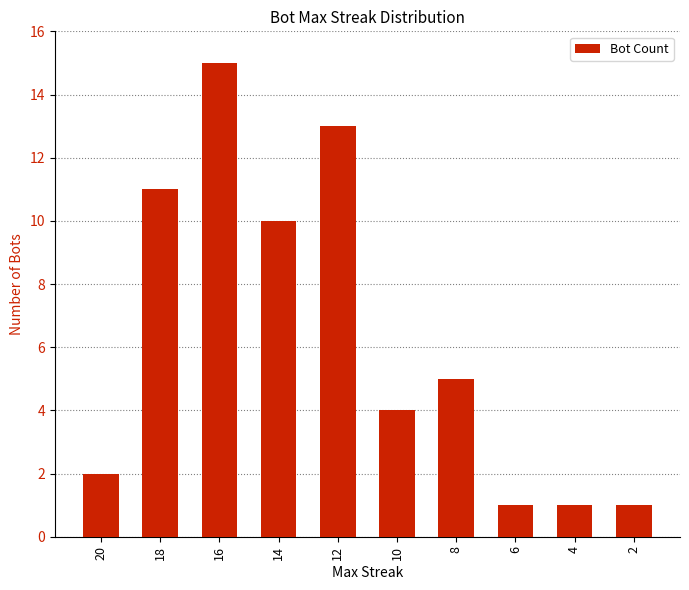

What is the approximate value at 6?

1